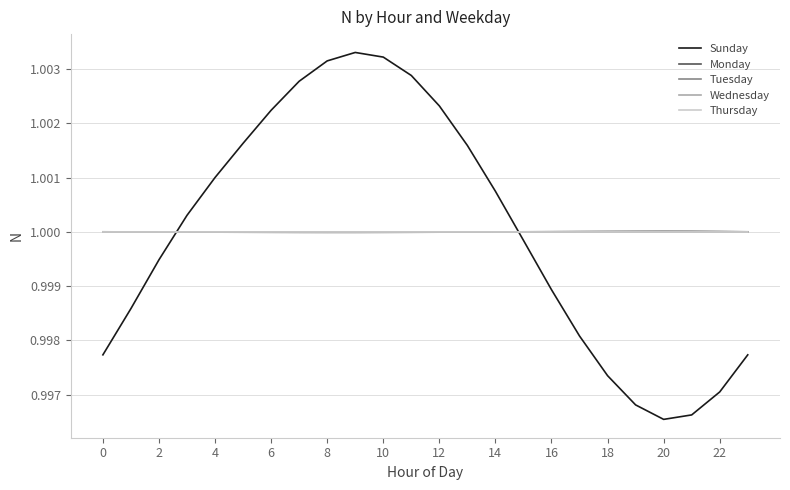

Which series has the widest spread of values?

Sunday